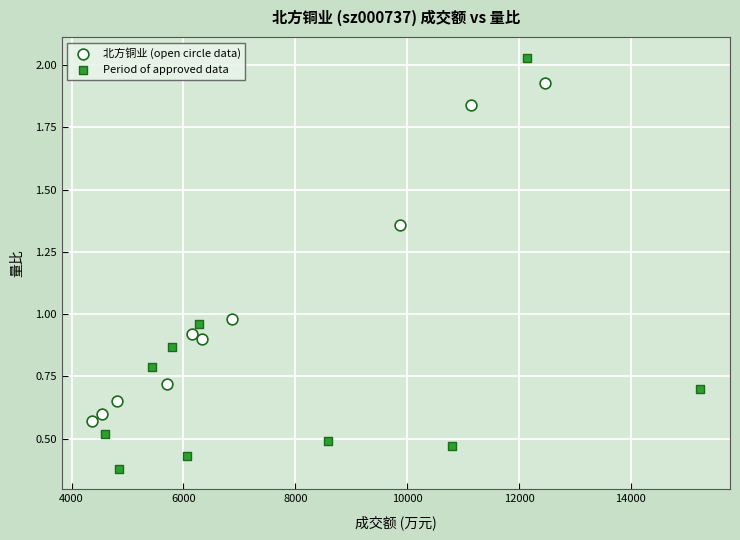

Which series has the widest spread of Y values?

Period of approved data